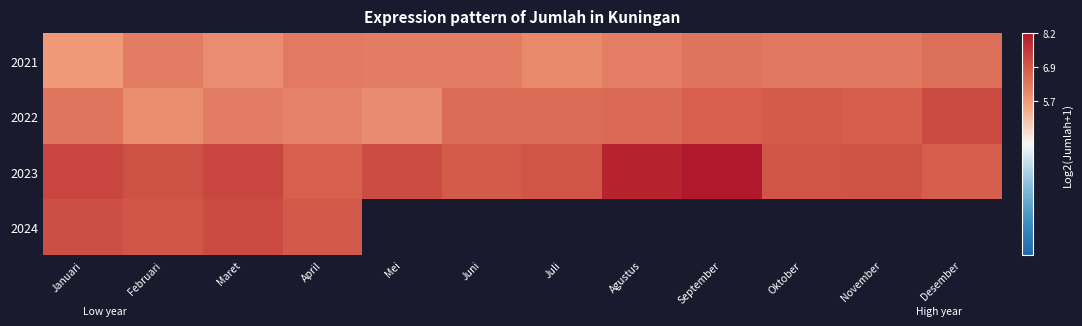

What is the spread (max minus min) of values at April?

0.8